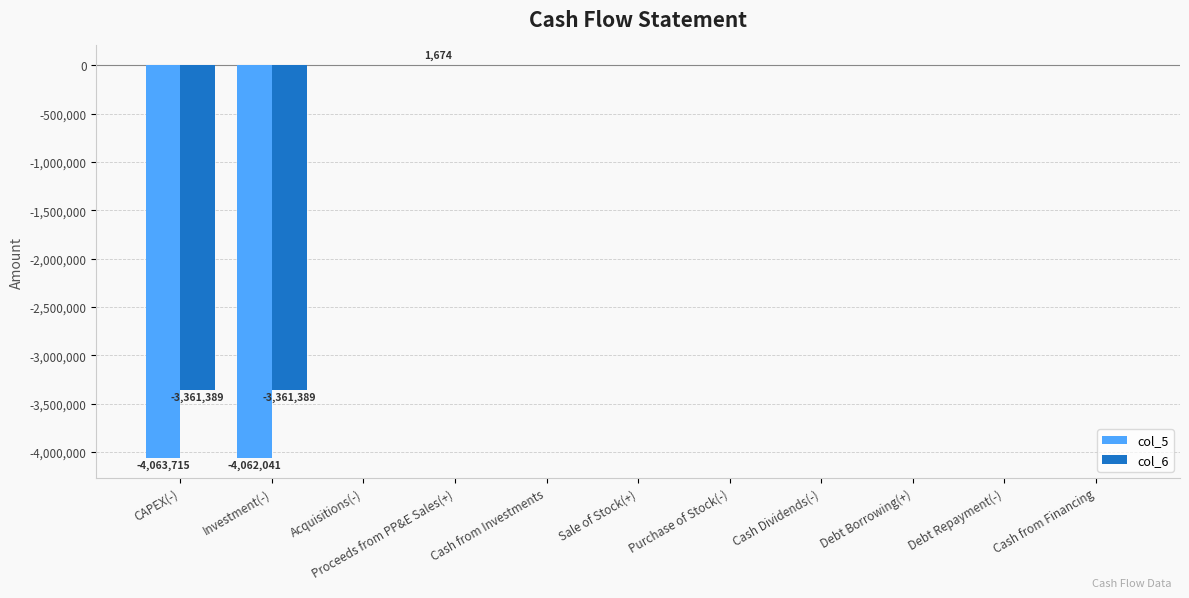

The col_5 series shows 0 at Debt Repayment(-). True or false?

True